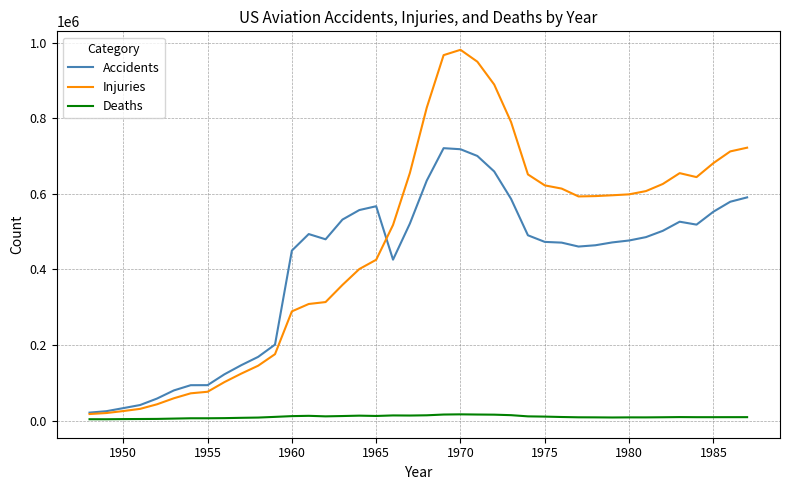

Which series has the largest total across all categories?

Injuries